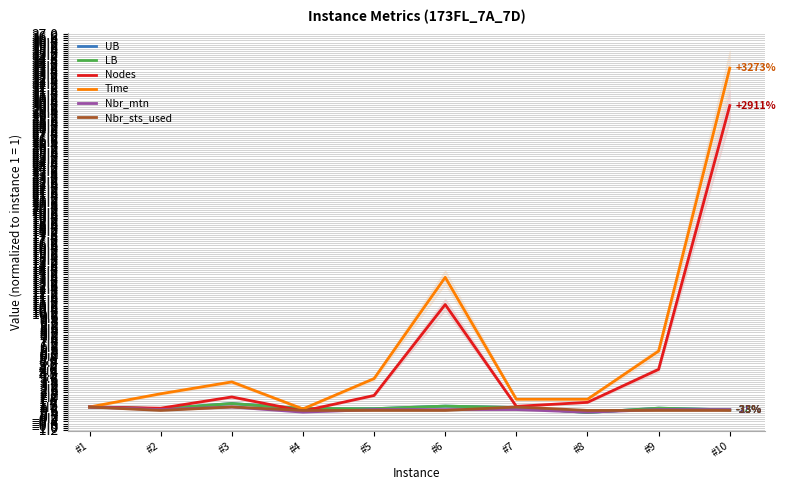

True or false: Nbr_sts_used and Nbr_mtn intersect in this chart.

True